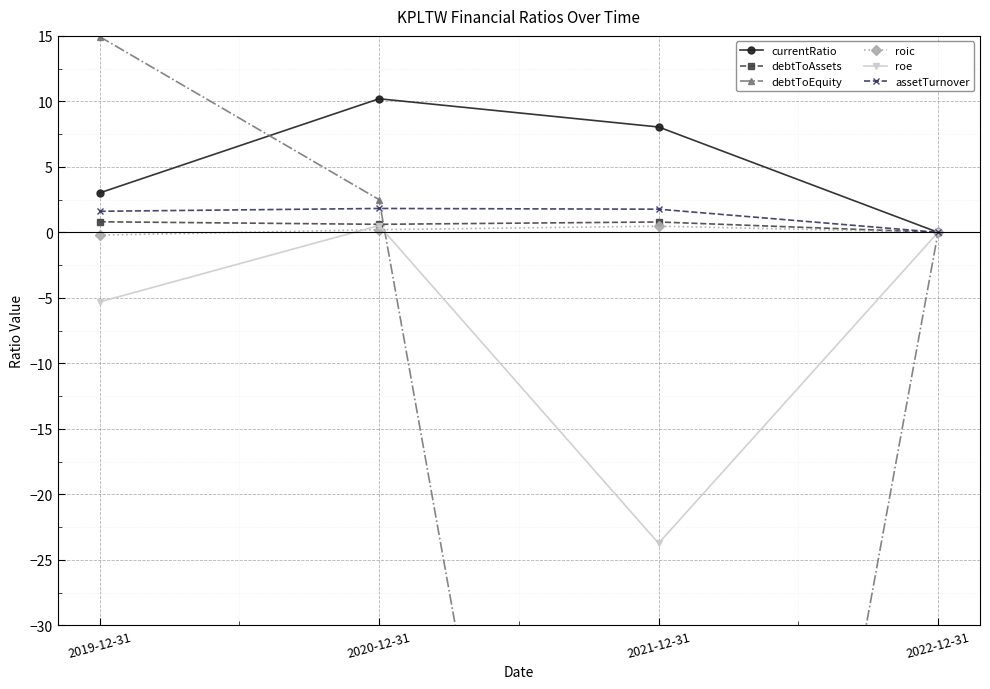

List the labels in order of assetTurnover value, smallest first.

2022-12-31, 2019-12-31, 2021-12-31, 2020-12-31